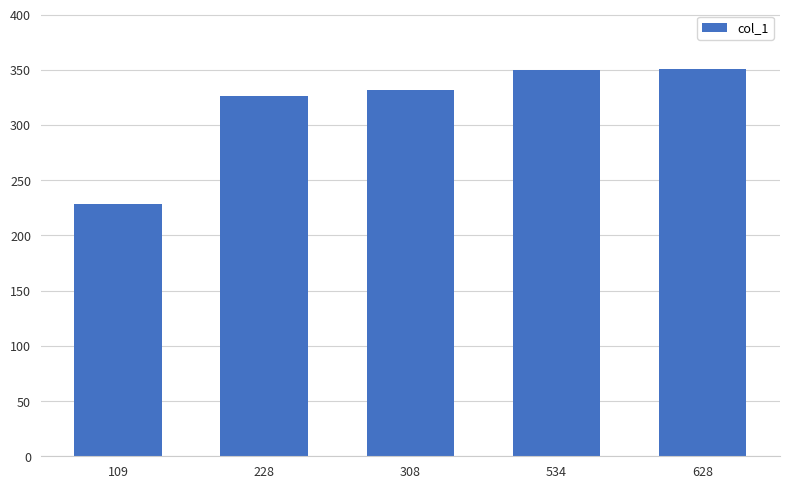

What is the difference between the maximum and minimum values?

123